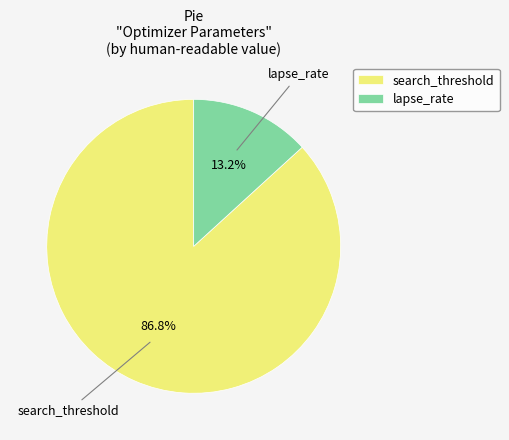

Count the number of slices in the pie.

2